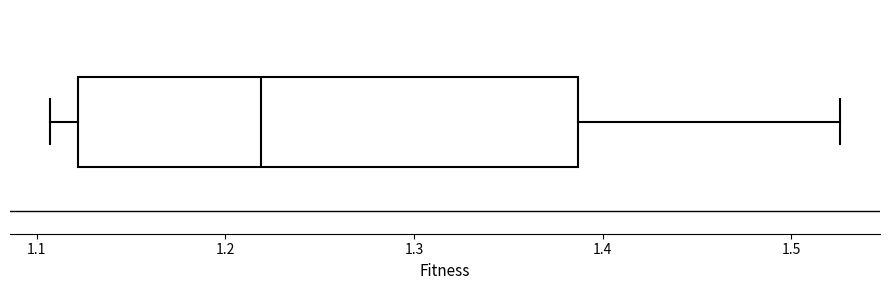

Where is the left edge of the box on the x-axis? The values are not printed on the chart, so give them approximately, as read against the axis.

1.12